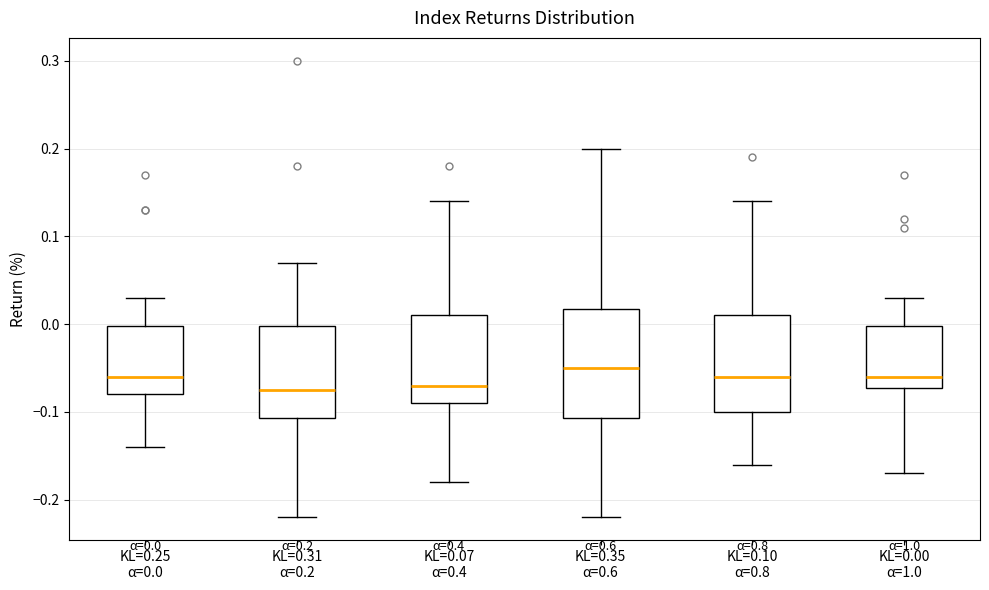

Which box is the tallest, from its lower edge to its upper edge?

KL=0.35 α=0.6